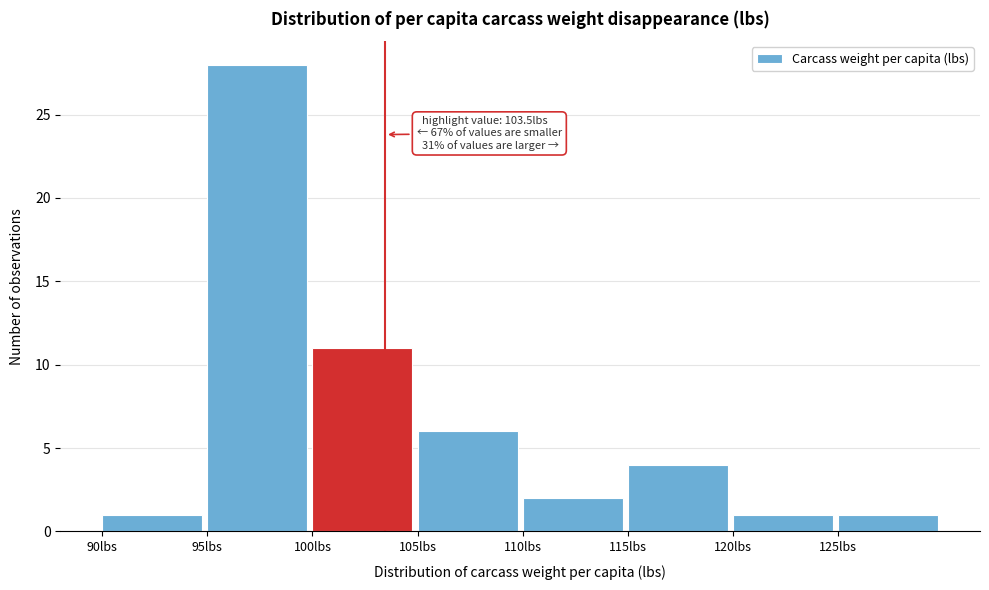

Which range on the x-axis has the tallest bar?

95 to 100